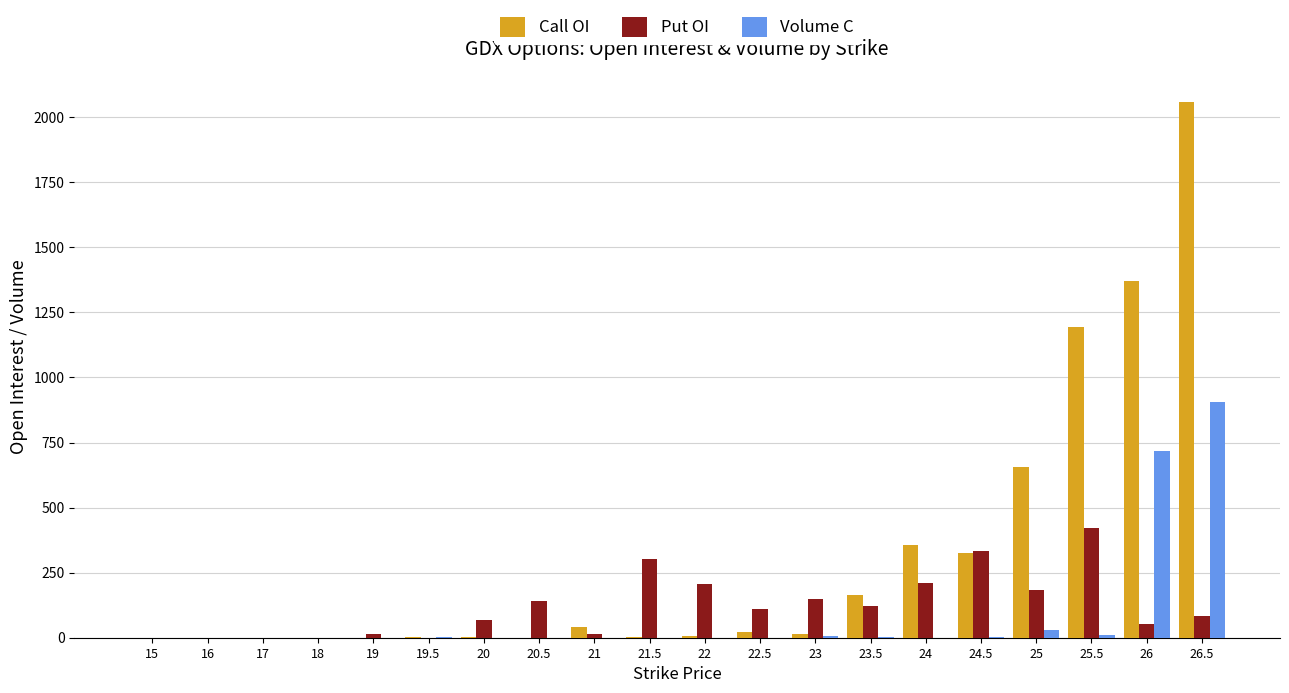

What is the greatest value displayed?

2060